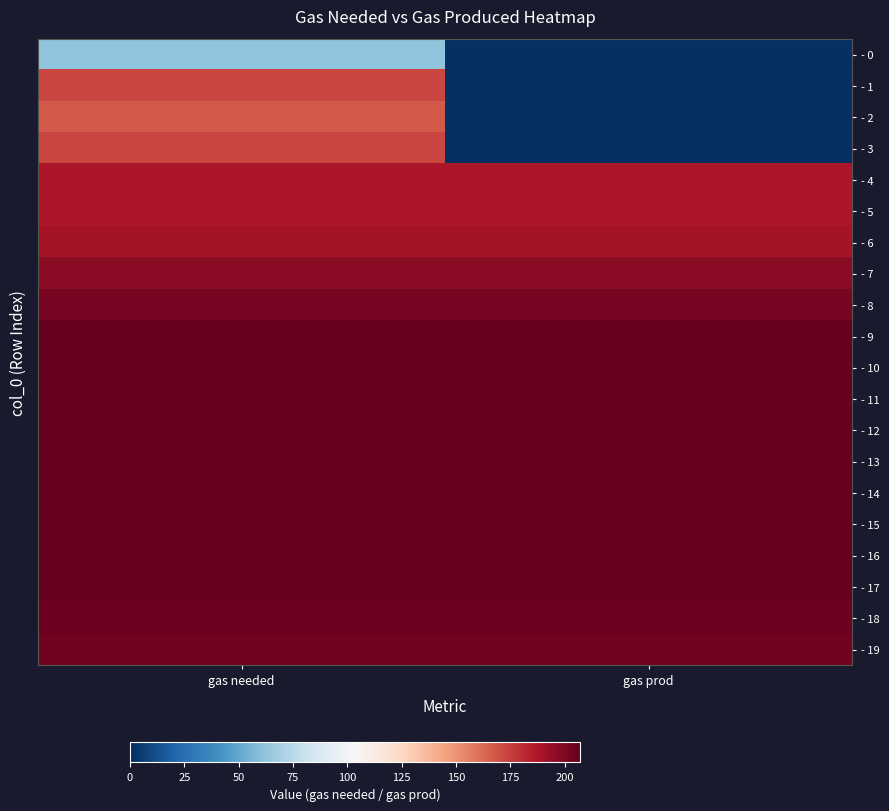

Count the number of data series in this chart.

20